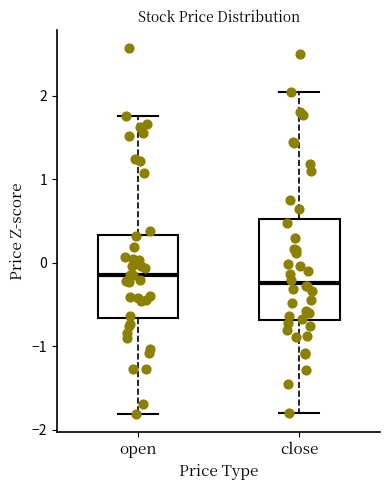

Comparing the boxes themselves (not the whiskers), which one is the tallest?

close